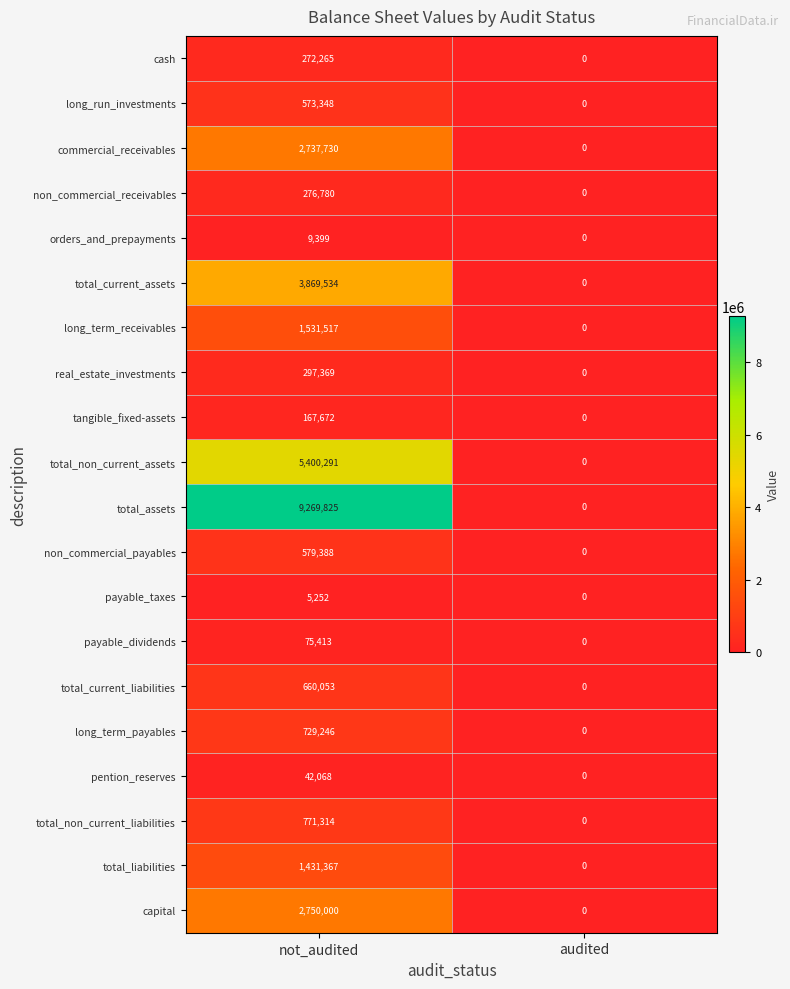

Between not_audited and audited, which series saw the biggest shift?

total_assets